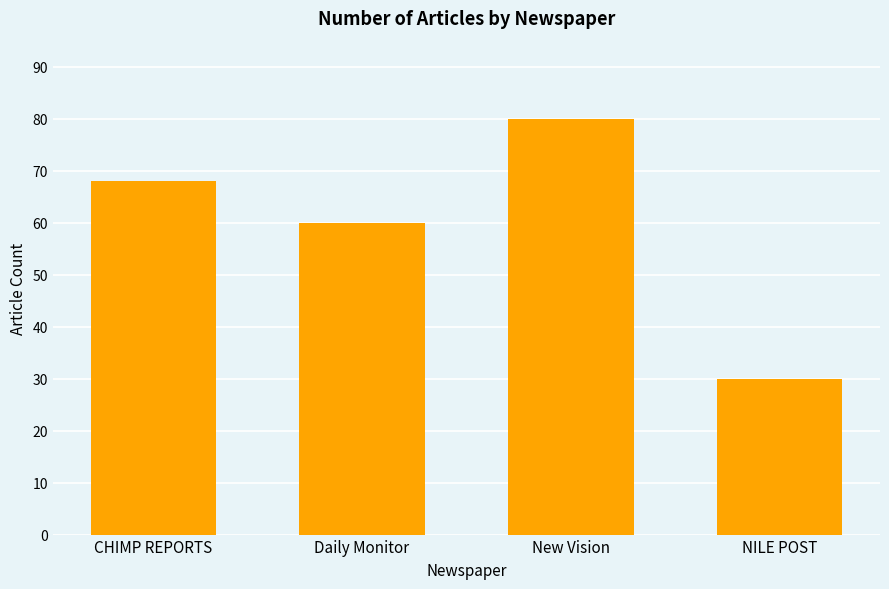

What is the change in value from New Vision to NILE POST?

-50